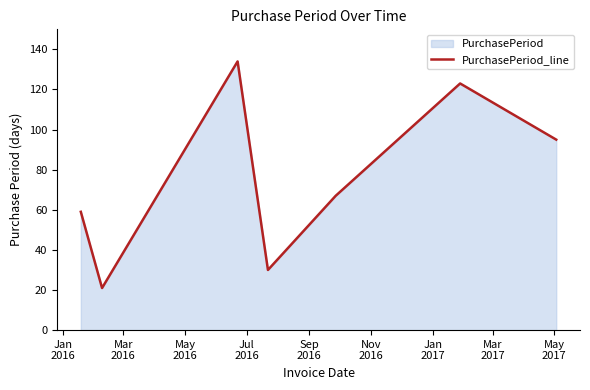

Reading left to right, extract all data points from this chart.

59	21	134	30	67	123	95